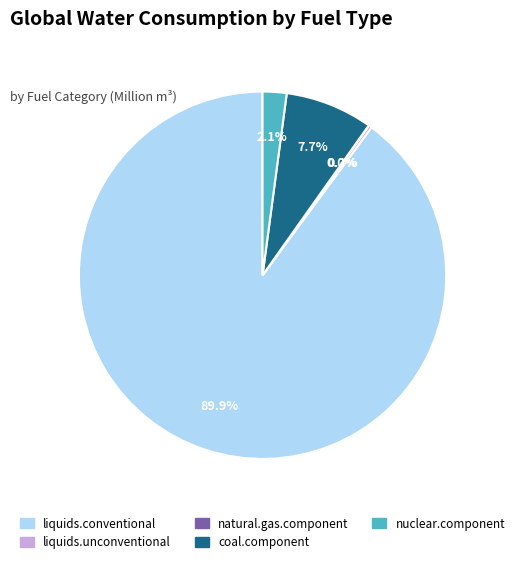

To the nearest percent, what is the difference between the liquids.conventional and coal.component slice percentages?

82%